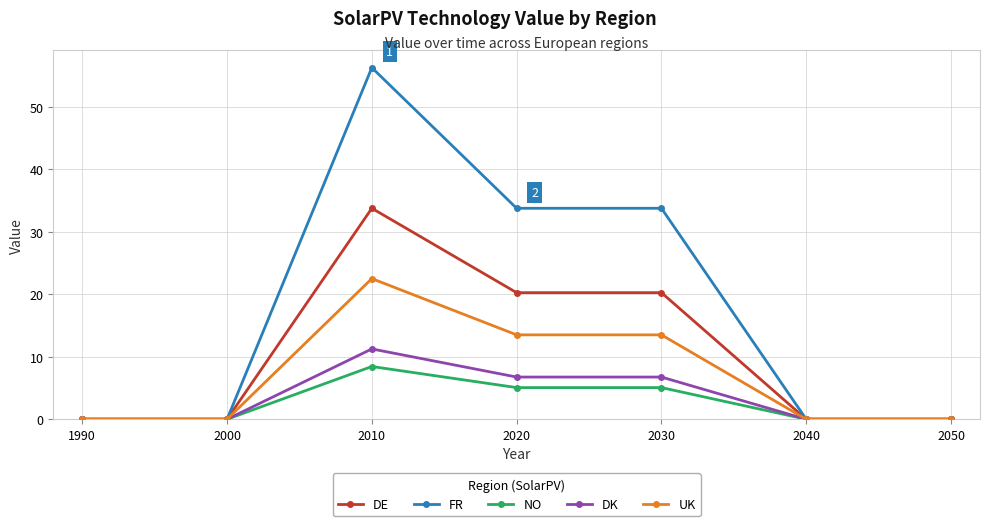

True or false: DE has more than 2 points higher than both neighbors.

False